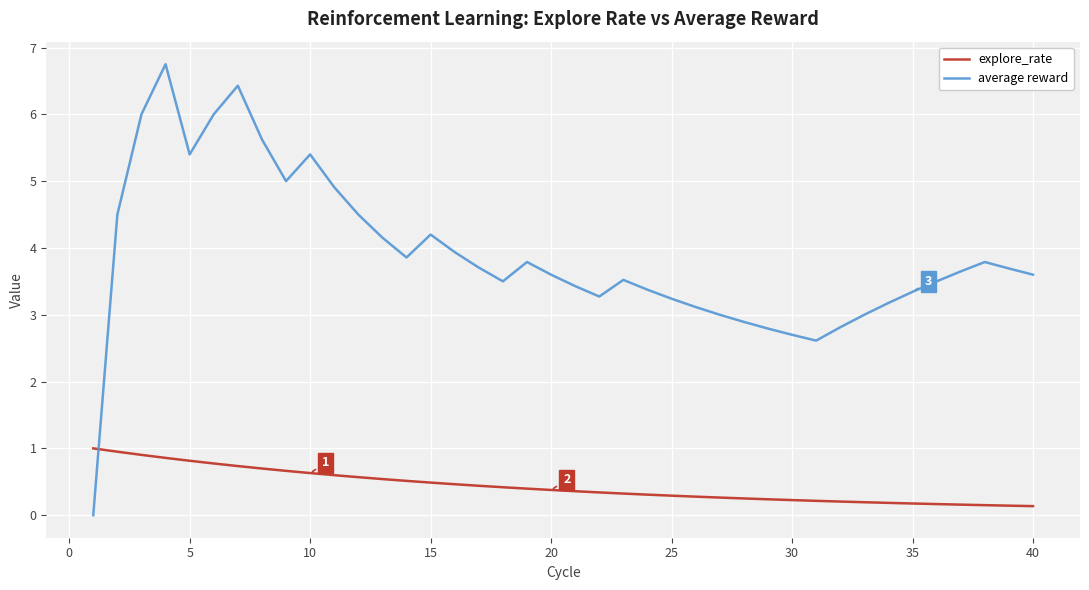

What is the maximum value for average reward?

6.8